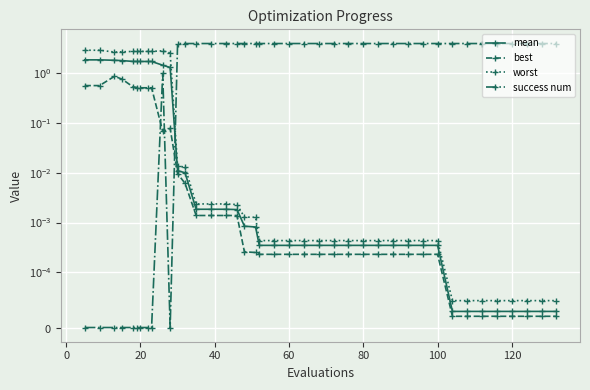

Count the number of categories in the chart.

40